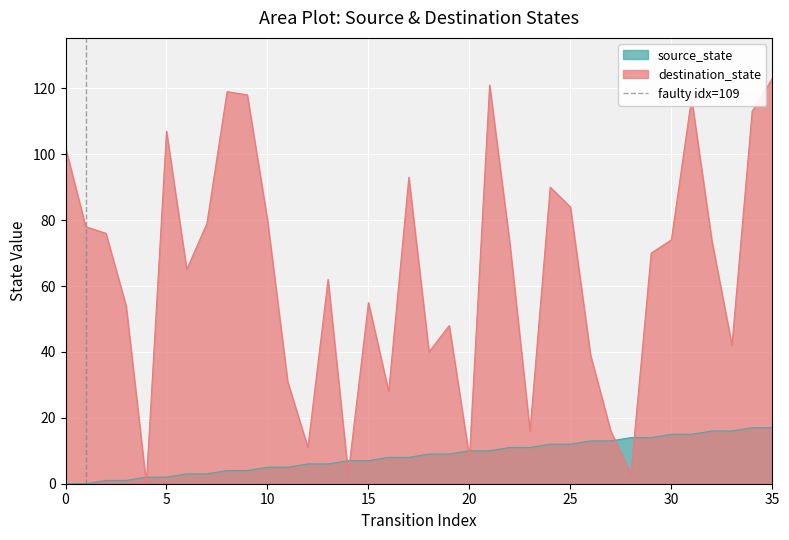

The source_state series shows 2 at 5. True or false?

True